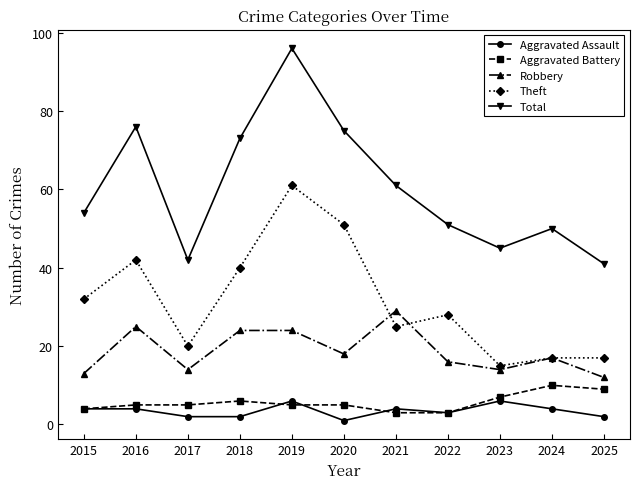

How many interior local peaks does the Total series have?

3